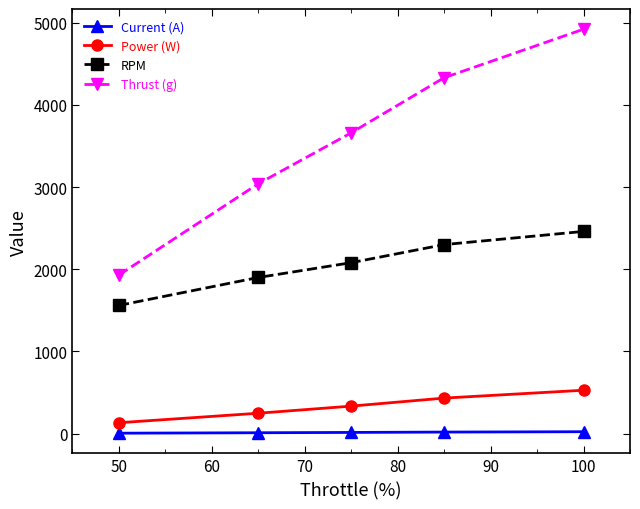

True or false: Current (A) and Power (W) cross at least once.

False